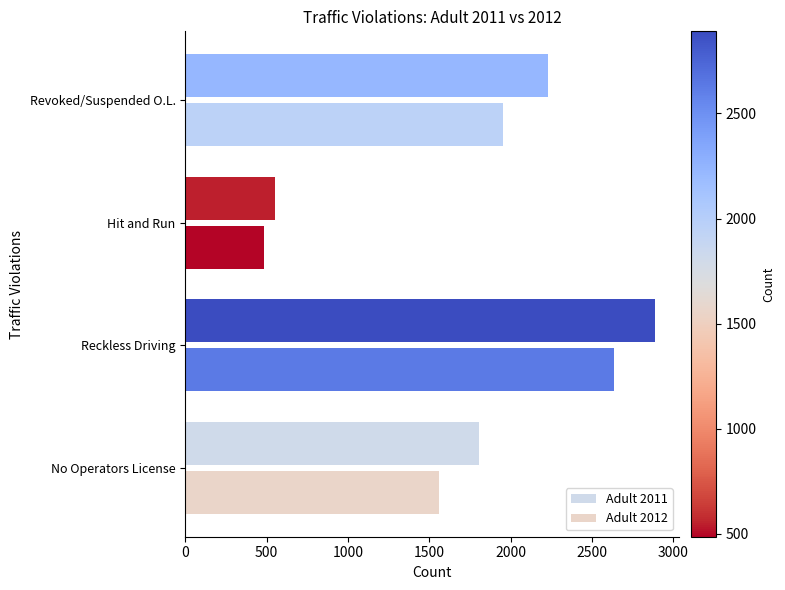

What is the difference between the maximum and minimum values in the Adult 2012 series?

2147